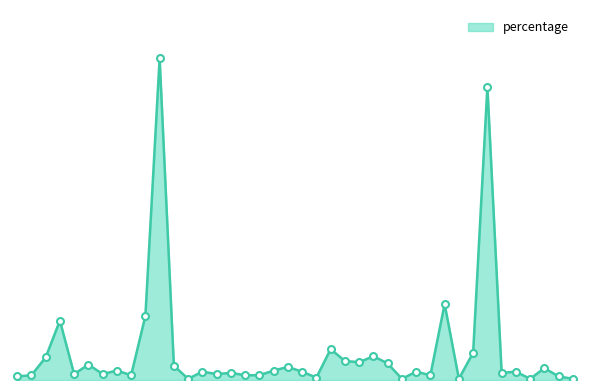

Reading left to right, extract all data points from this chart.

0=0.3	1=0.4	2=1.9	3=5.0	4=0.5	5=1.3	6=0.5	7=0.8	8=0.4	9=5.4	10=27.3	11=1.2	12=0.1	13=0.7	14=0.5	15=0.6	16=0.4	17=0.4	18=0.8	19=1.1	20=0.7	21=0.2	22=2.6	23=1.6	24=1.5	25=2.0	26=1.4	27=0.1	28=0.7	29=0.4	30=6.5	31=0.1	32=2.3	33=24.9	34=0.6	35=0.7	36=0.1	37=1.0	38=0.3	39=0.1